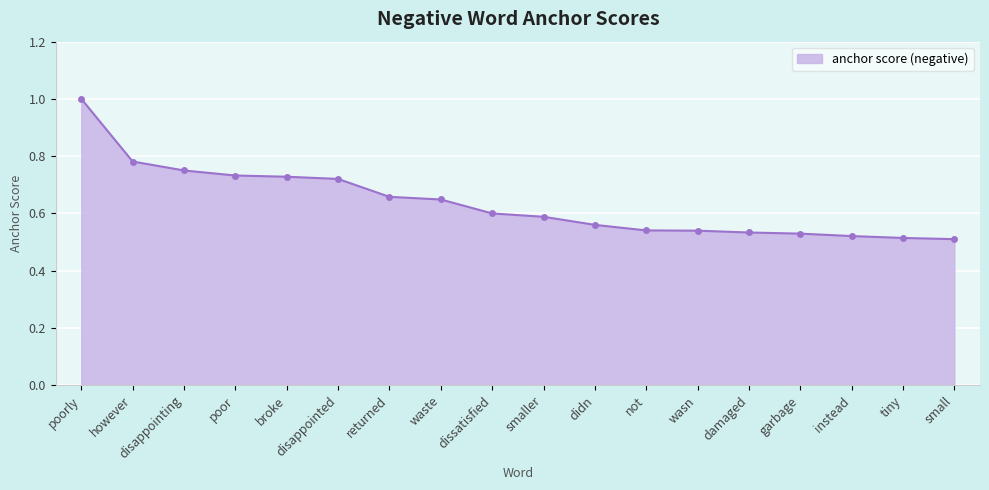

Is it true that the value at tiny is 0.5?

True